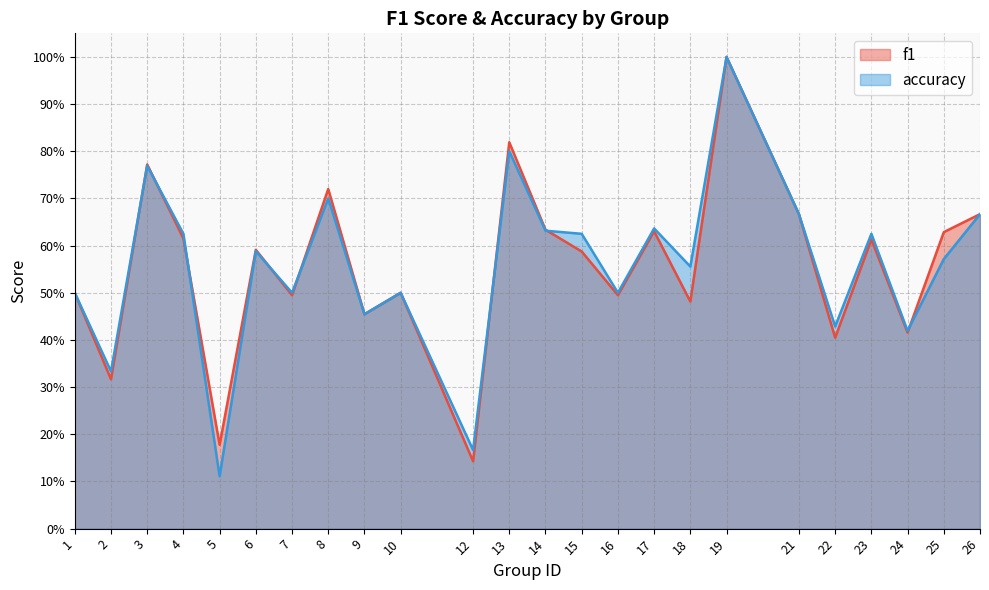

Which has a higher value, 9 or 17?

17